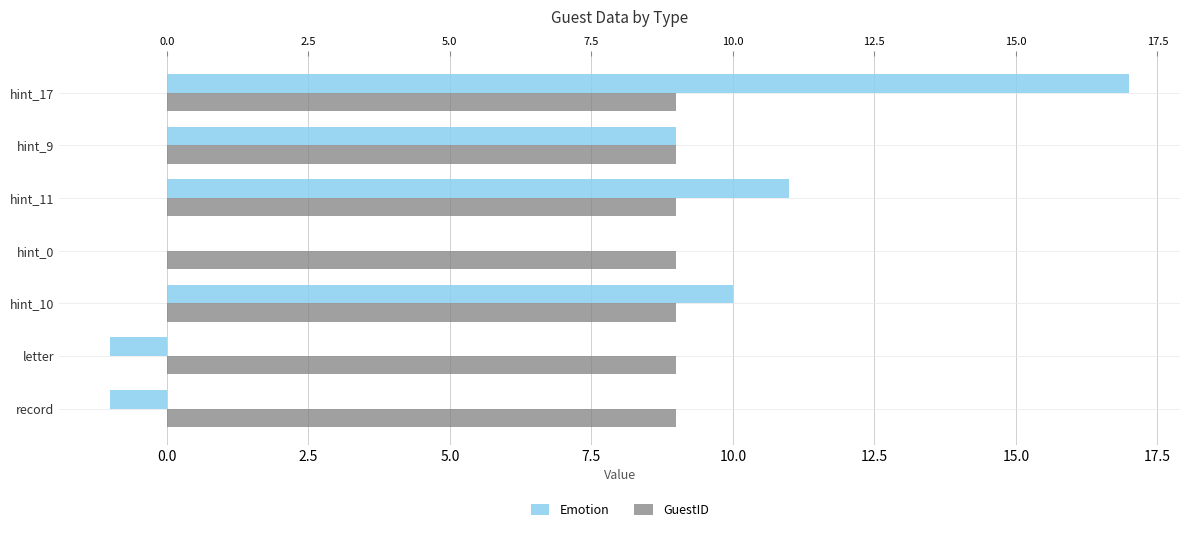

List the series in order of their peak value, lowest first.

GuestID, Emotion